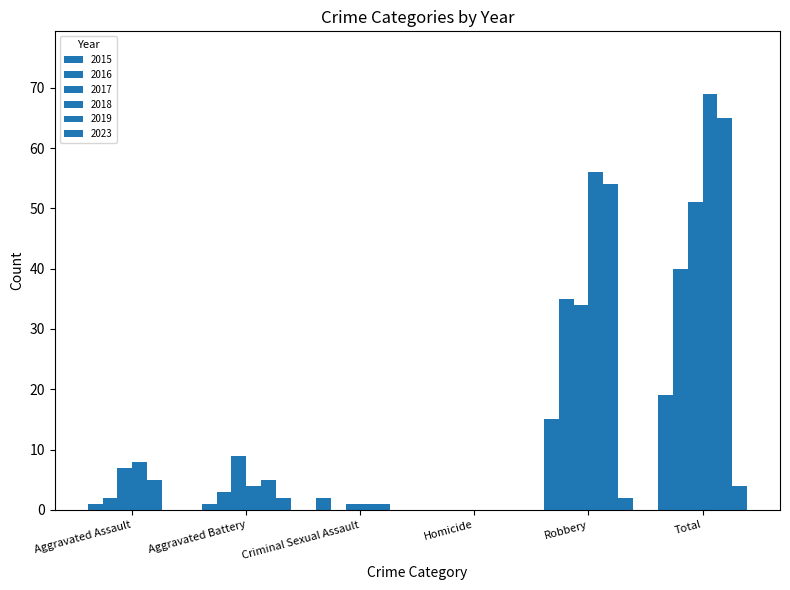

Are the bars horizontal?

No